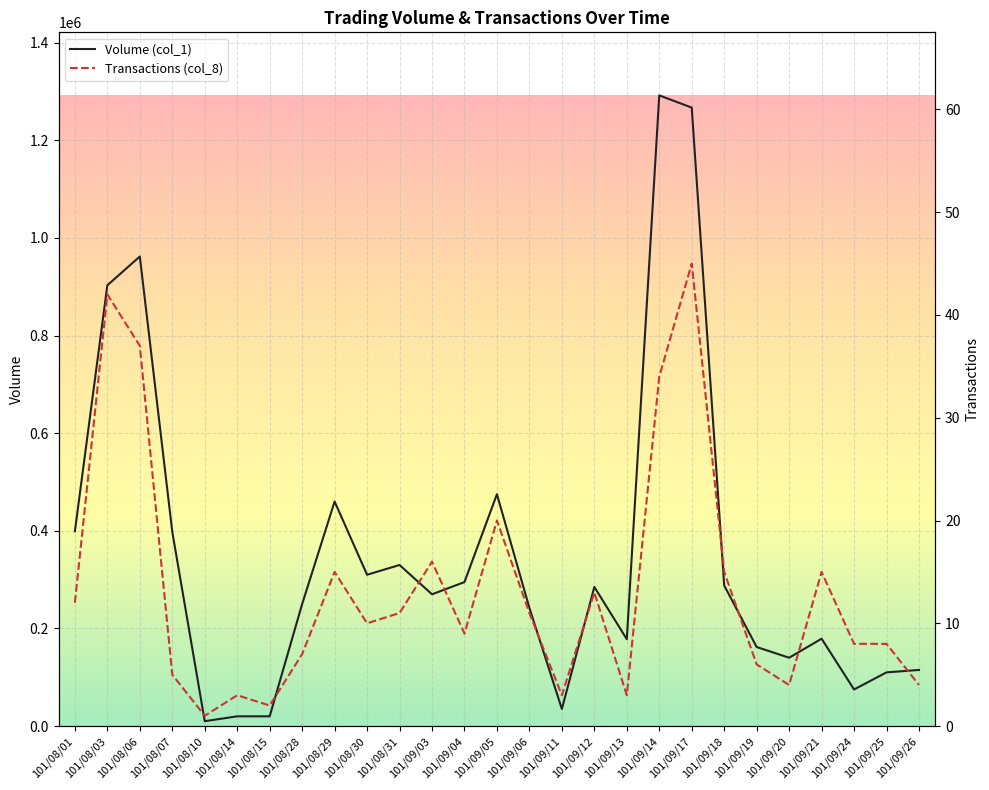

What is the sum of the Volume (col_1) values at 101/09/05 and 101/09/06?

717000